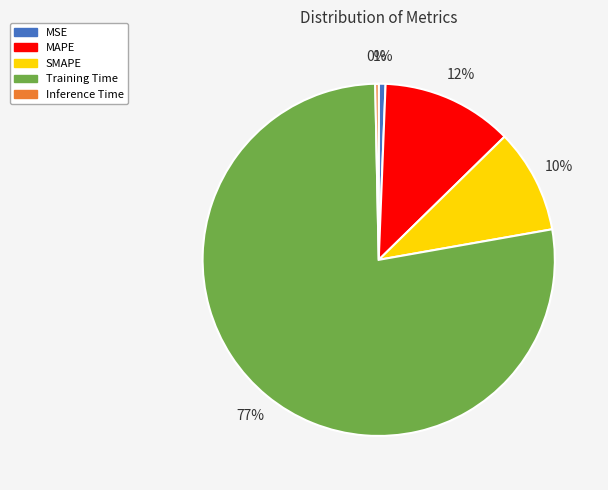

To the nearest percent, what is the difference between the largest and smallest slice percentages?

77%